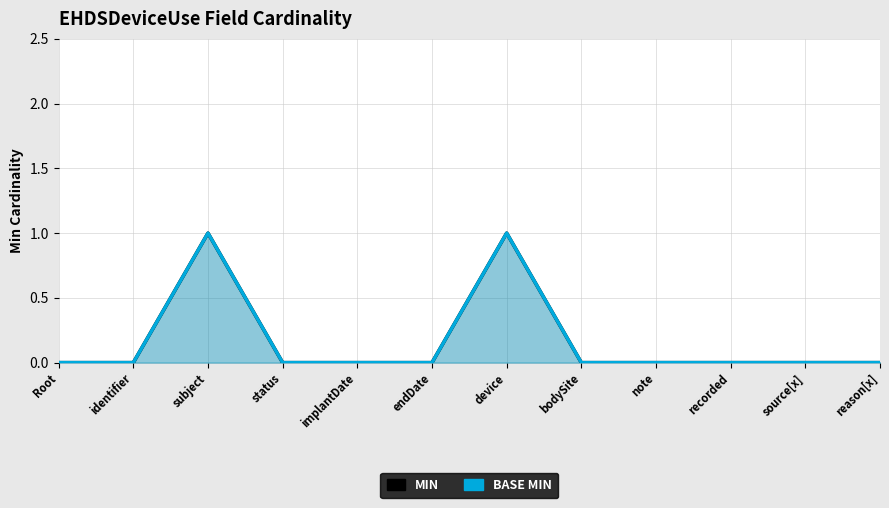

What are all the series names shown in the legend?

Min, Base Min